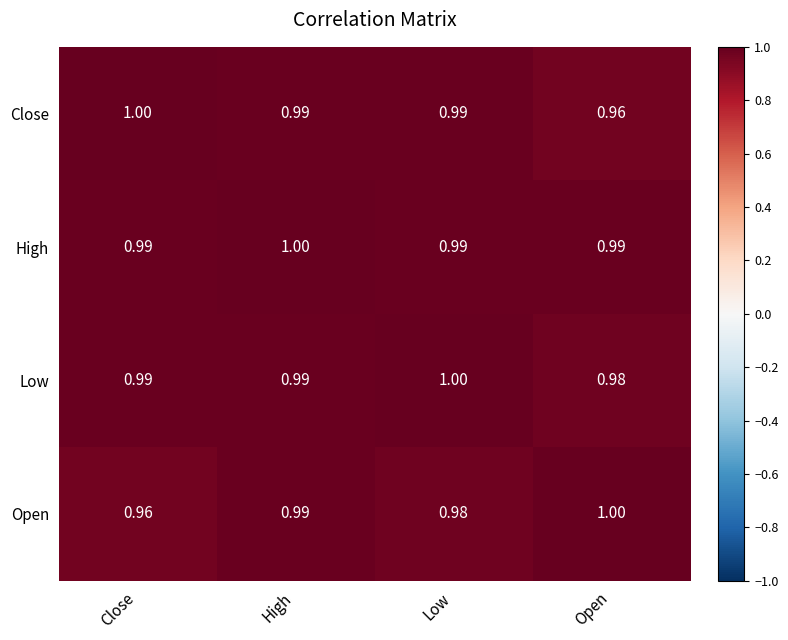

List the series in order of their overall mean, highest first.

High, Low, Close, Open